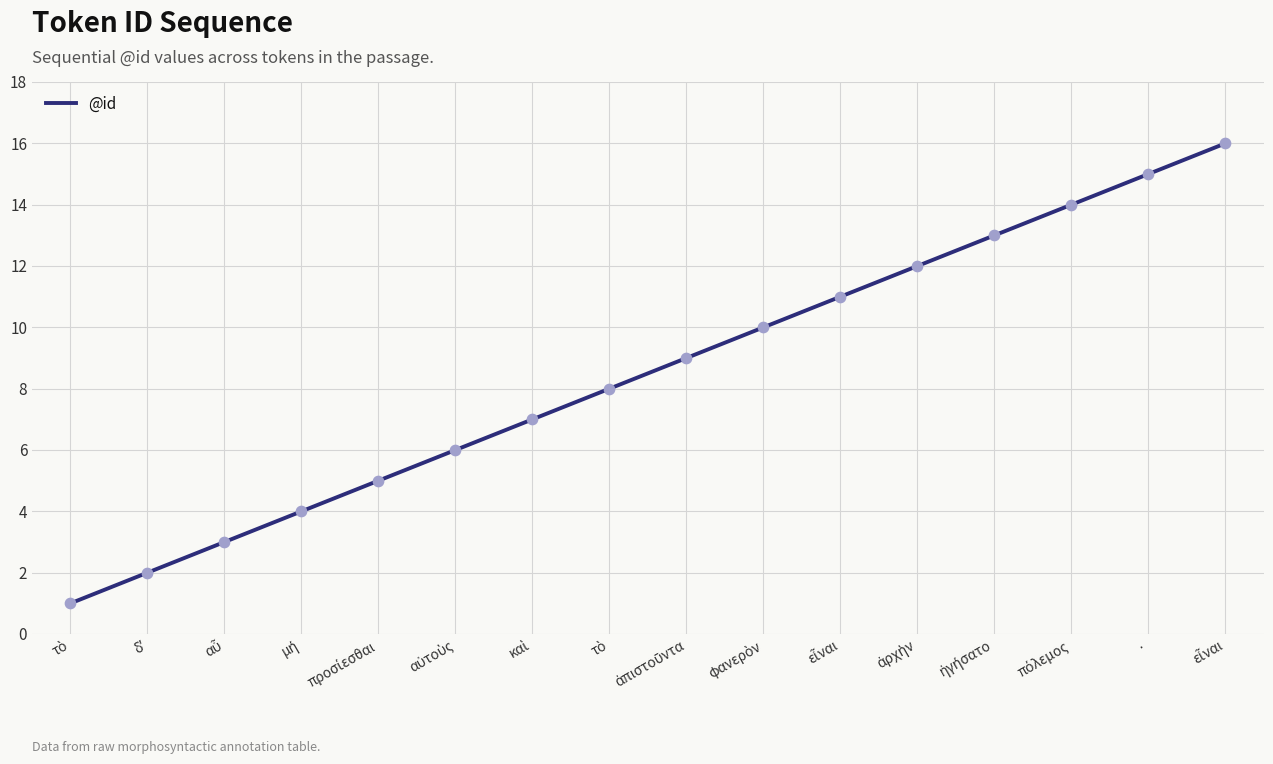

Approximately how many times larger is the value at ἀπιστοῦντα compared to εἶναι?

0.6